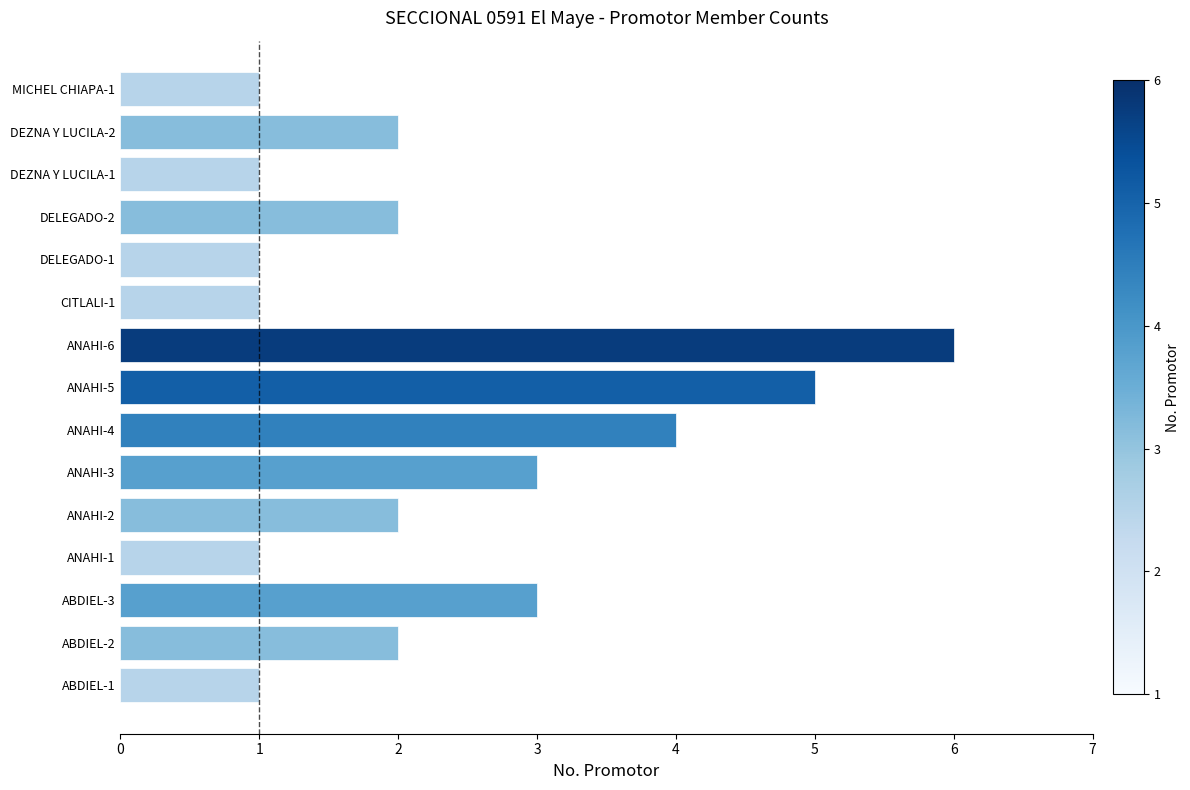

What is the difference between the maximum and minimum values?

5